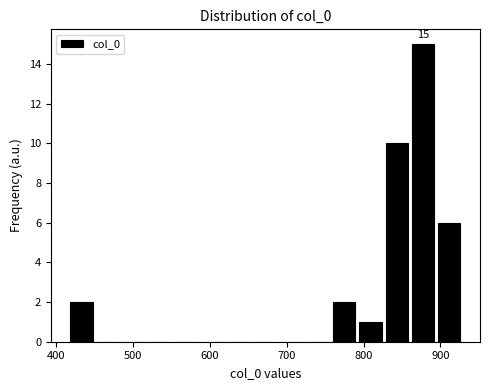

Read against the x-axis, roughly where is the centre of the tallest bar?

880